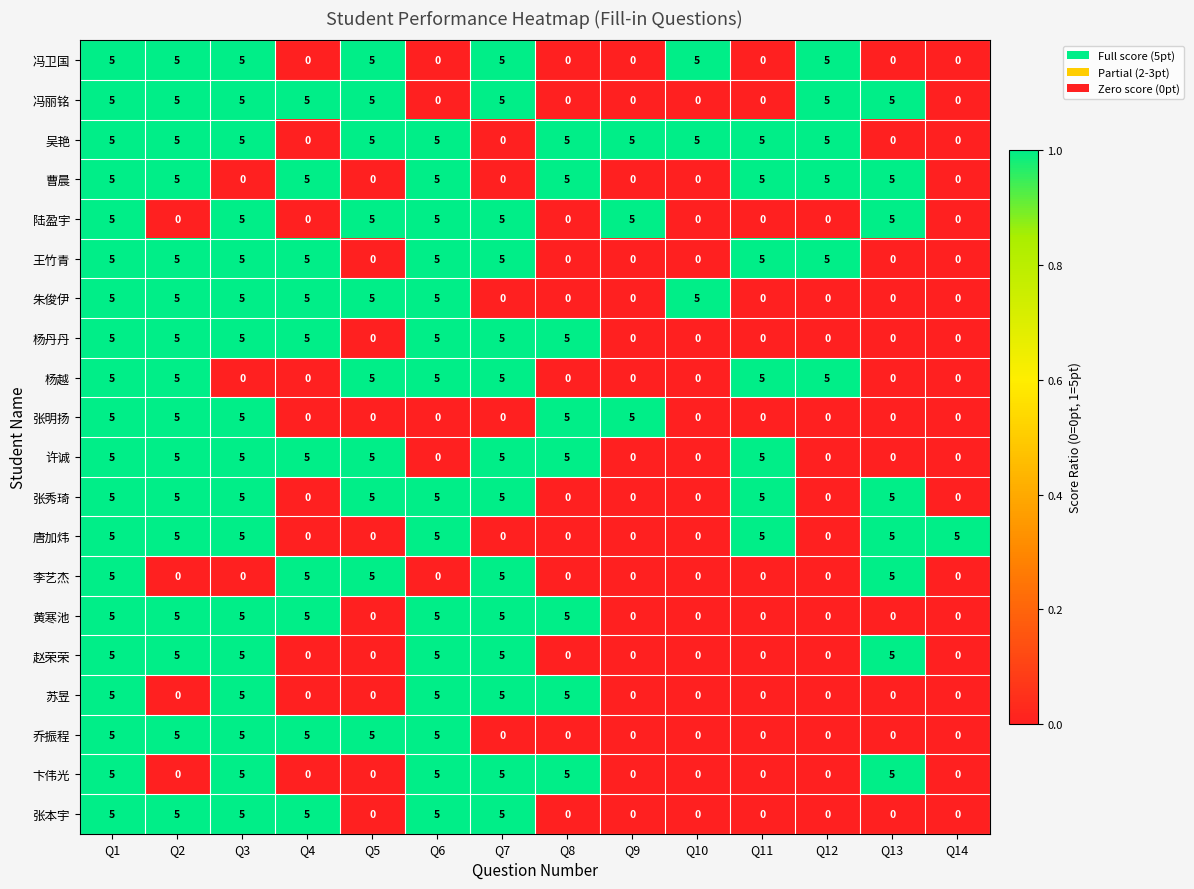

At how many categories does at least one series exceed 0?

14